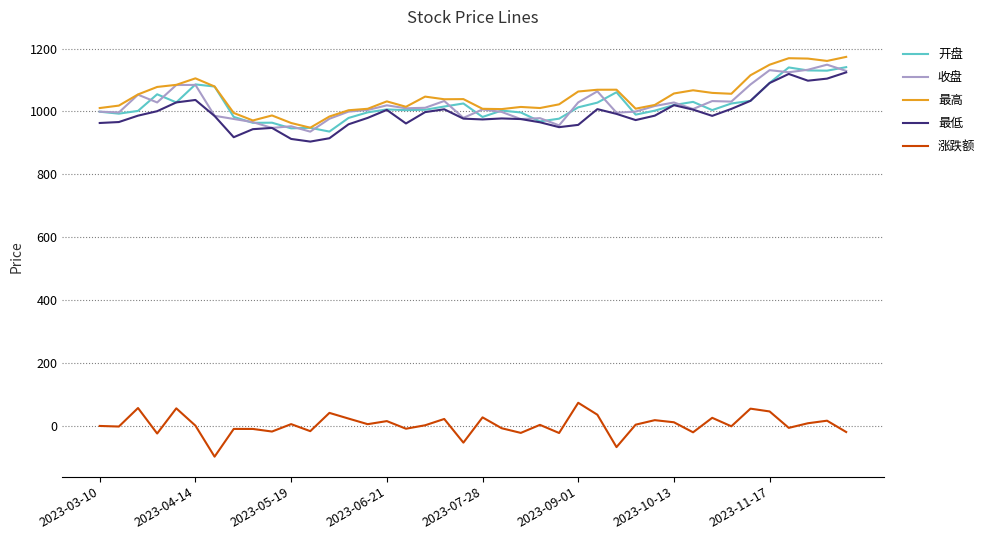

What is the maximum value for 开盘?

1141.1